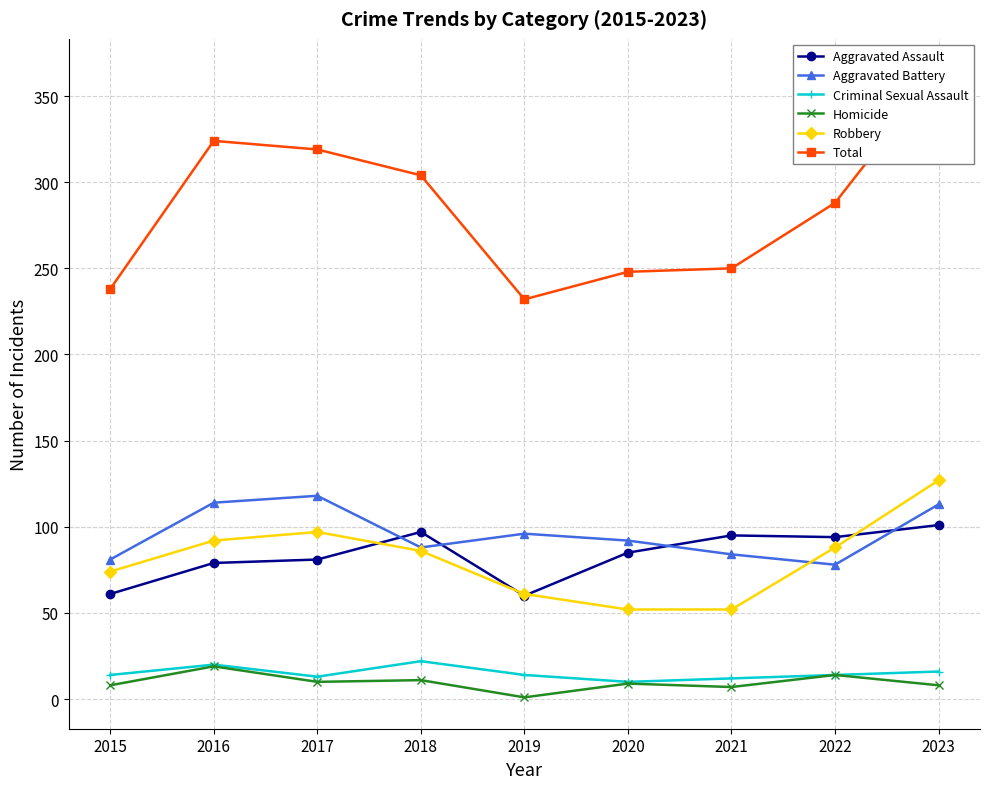

Reading left to right, extract all data points from this chart.

Aggravated Assault: 61	79	81	97	60	85	95	94	101
Aggravated Battery: 81	114	118	88	96	92	84	78	113
Criminal Sexual Assault: 14	20	13	22	14	10	12	14	16
Homicide: 8	19	10	11	1	9	7	14	8
Robbery: 74	92	97	86	61	52	52	88	127
Total: 238	324	319	304	232	248	250	288	365